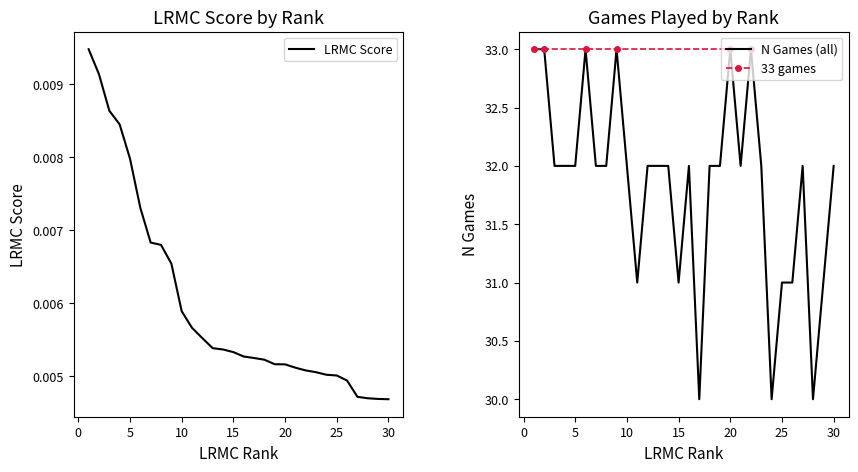

List the labels in order of ngames value, smallest first.

17, 24, 28, 11, 15, 25, 26, 29, 3, 4, 5, 7, 8, 10, 12, 13, 14, 16, 18, 19, 21, 23, 27, 30, 1, 2, 6, 9, 20, 22